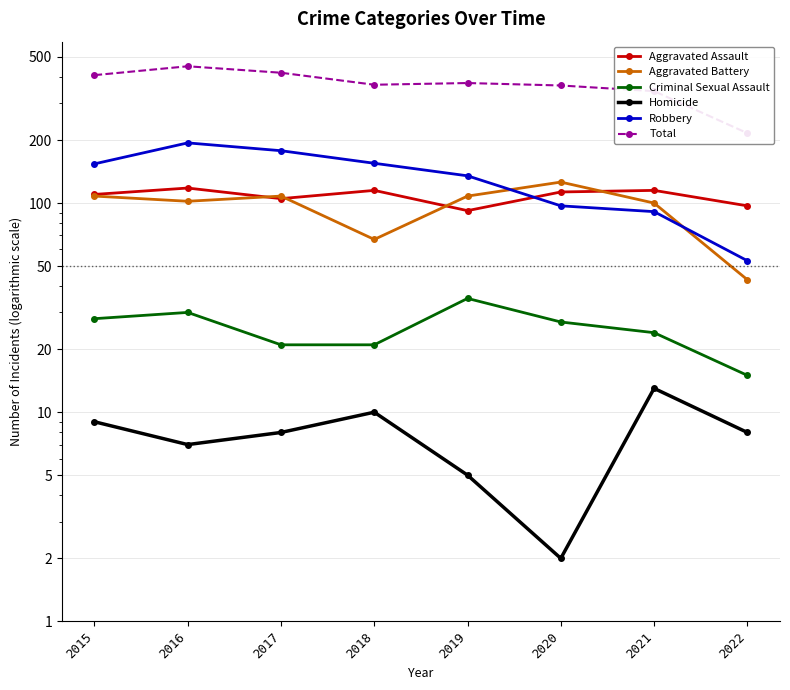

Which series has the largest total across all categories?

Total